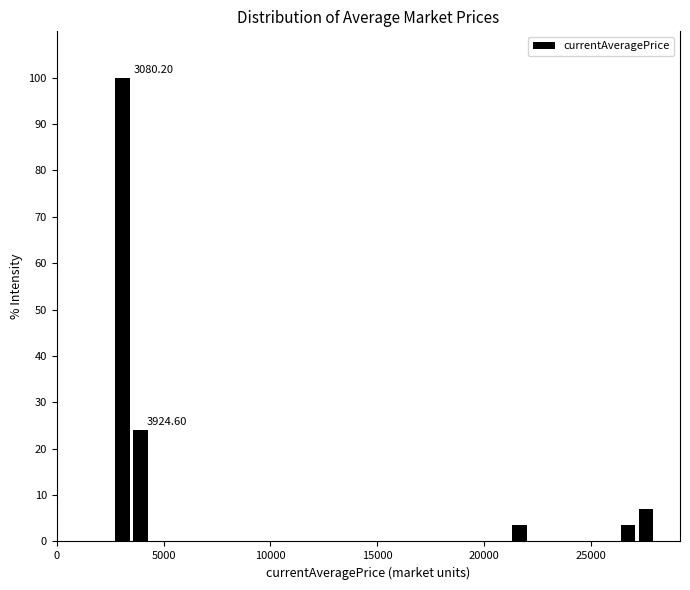

Read against the x-axis, roughly where is the centre of the tallest bar?

3000